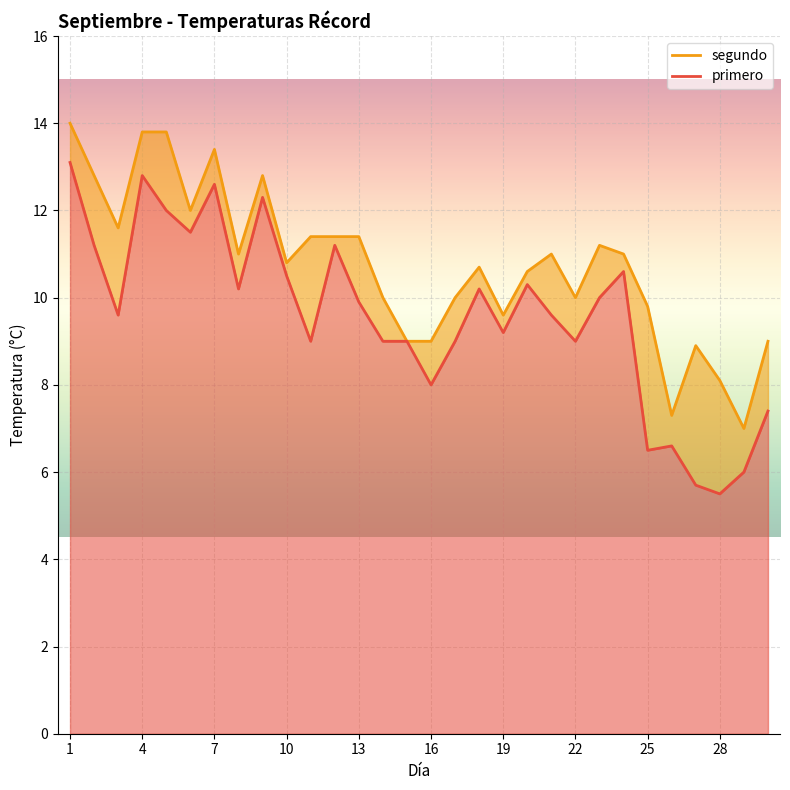

At which label does segundo reach its minimum?

29